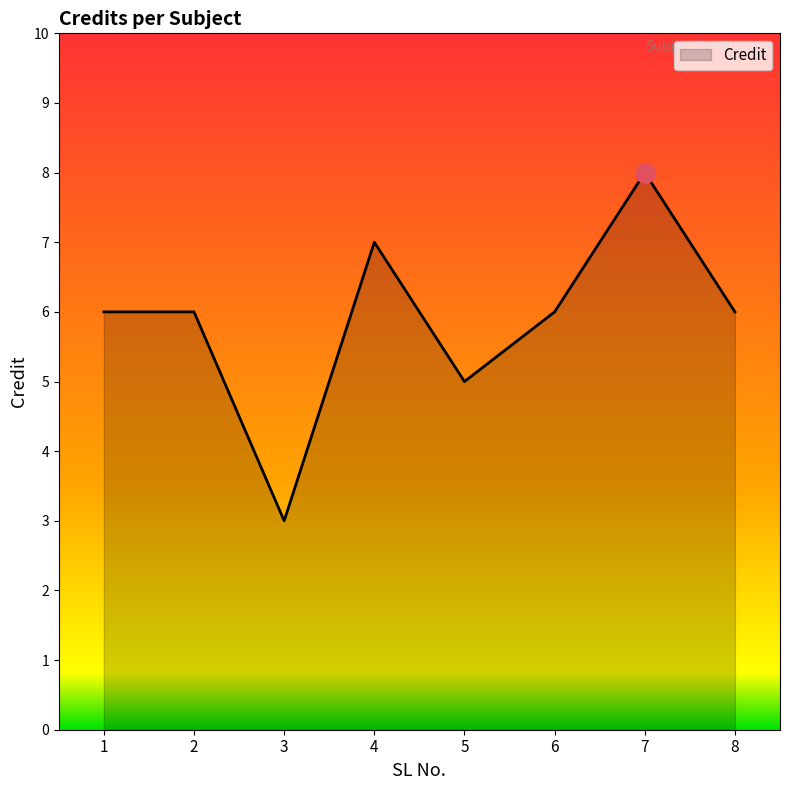

The chart shows a value of 6 at 2. True or false?

True